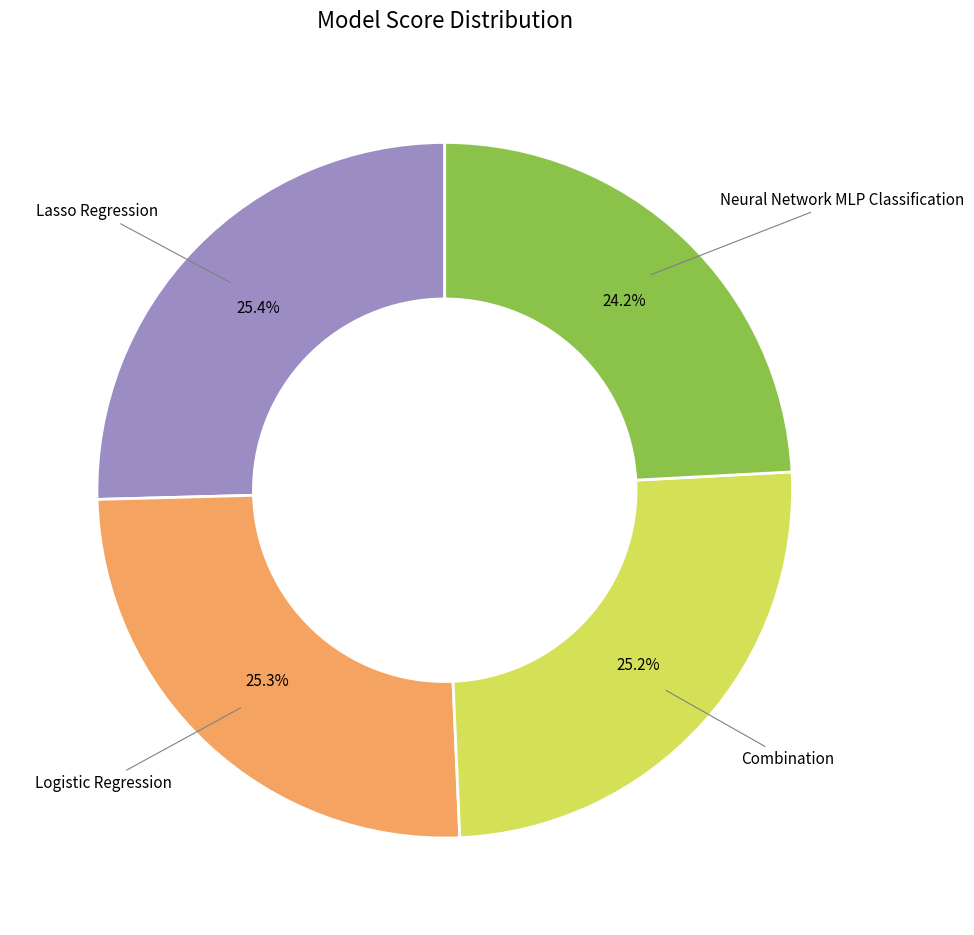

True or false: Logistic Regression accounts for 34% of the total.

False